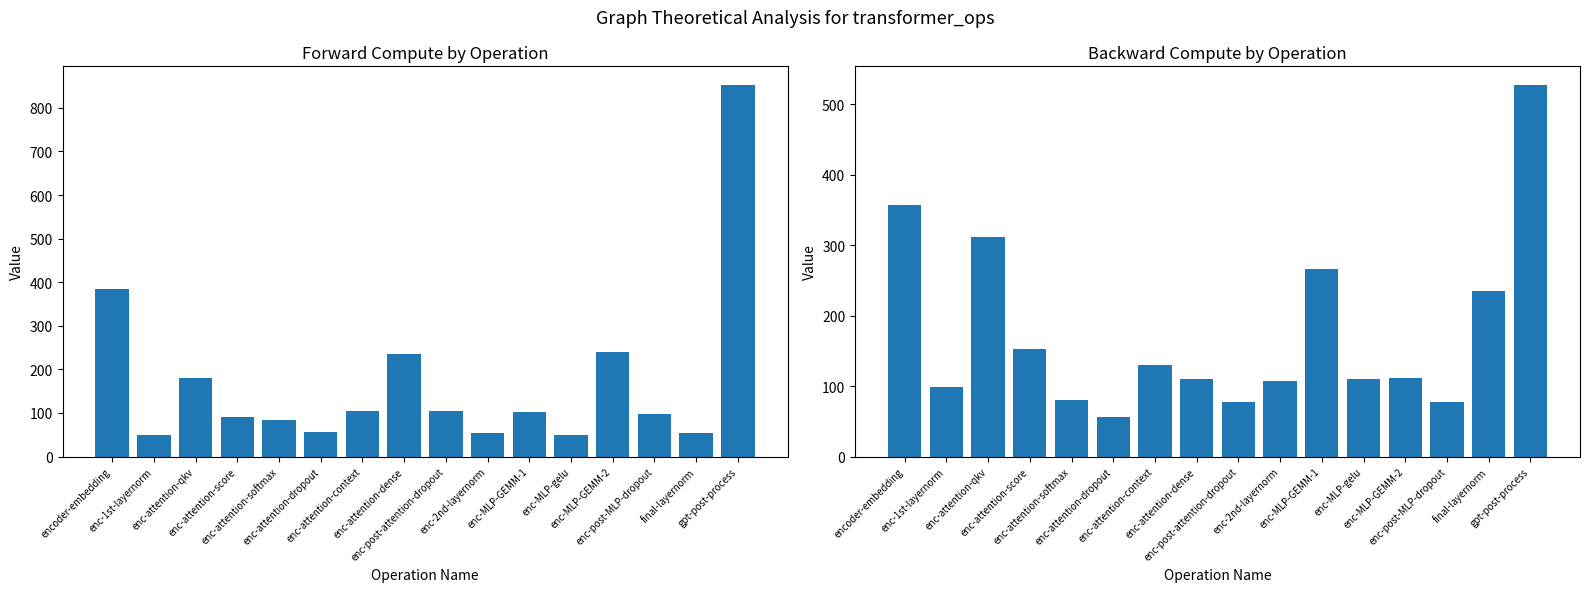

True or false: forward-compute has a value of 156.1 at enc-post-MLP-dropout.

False